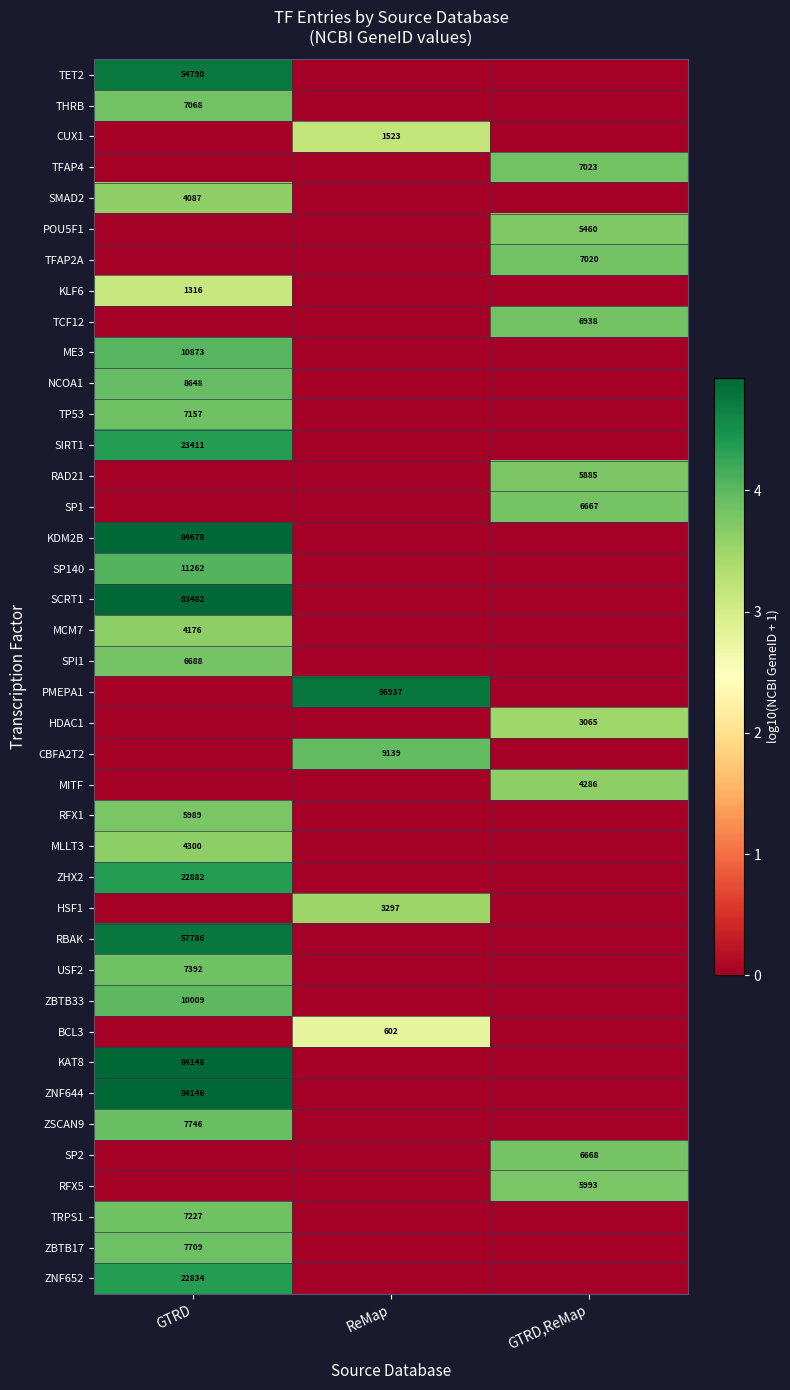

The THRB series shows 11200 at GTRD. True or false?

False